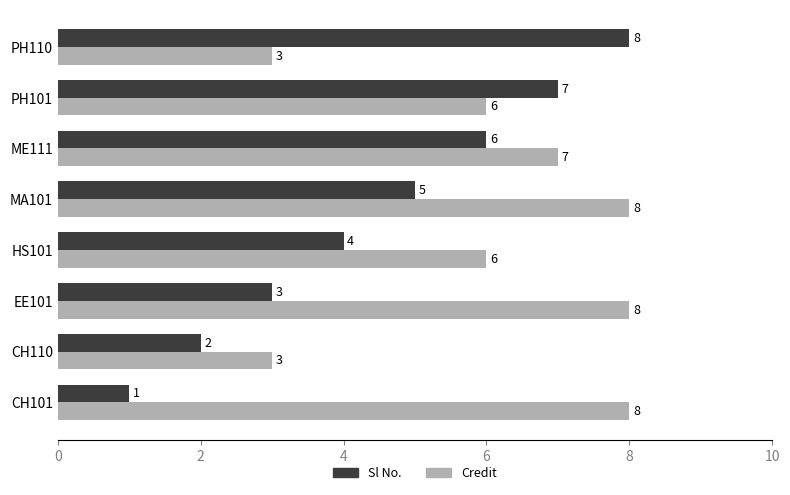

How many distinct data groups are displayed?

2